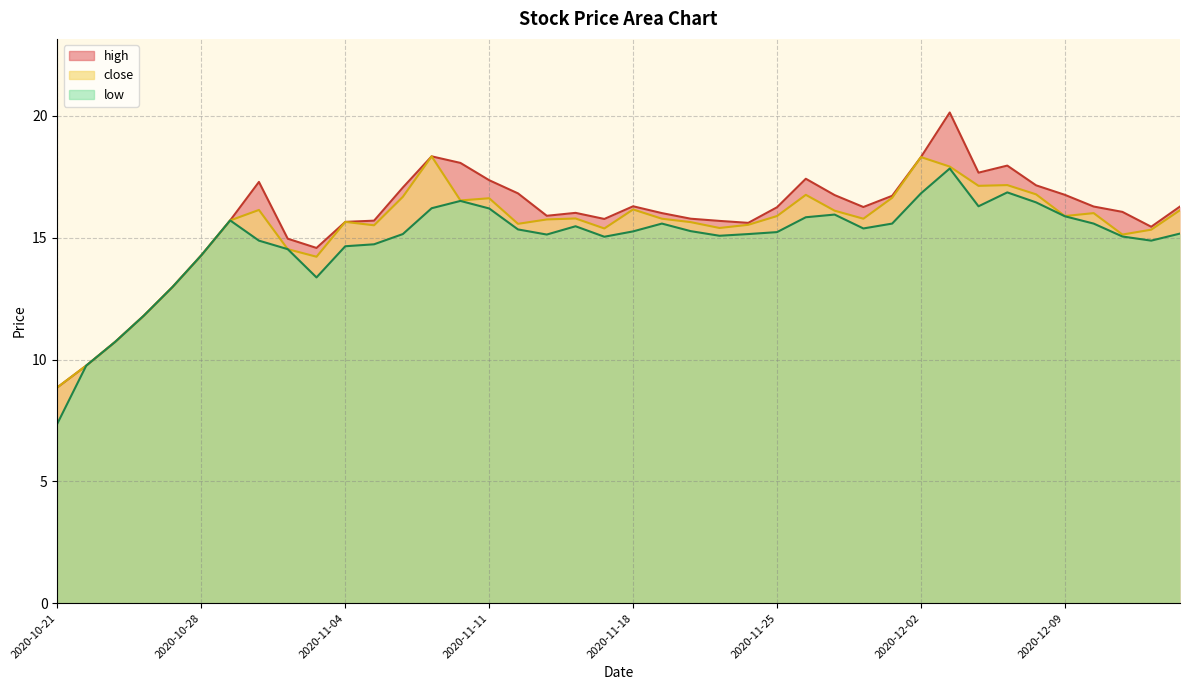

Reading right to left, extract all data points from this chart.

high: 16.3	15.4	16.1	16.3	16.8	17.1	18.0	17.7	20.1	18.3	16.7	16.3	16.8	17.4	16.2	15.6	15.7	15.8	16.0	16.3	15.8	16.0	15.9	16.8	17.4	18.1	18.3	17.1	15.7	15.7	14.6	15.0	17.3	15.7	14.3	13.0	11.8	10.7	9.8	8.9
close: 16.1	15.3	15.1	16.0	15.9	16.8	17.2	17.1	17.9	18.3	16.6	15.8	16.1	16.8	15.9	15.5	15.4	15.6	15.8	16.2	15.4	15.8	15.8	15.6	16.6	16.5	18.3	16.7	15.5	15.7	14.2	14.5	16.1	15.7	14.3	13.0	11.8	10.7	9.8	8.9
low: 15.2	14.9	15.1	15.6	15.9	16.4	16.9	16.3	17.8	16.8	15.6	15.4	15.9	15.8	15.2	15.2	15.1	15.3	15.6	15.3	15.0	15.5	15.1	15.3	16.2	16.5	16.2	15.2	14.7	14.7	13.4	14.5	14.9	15.7	14.3	13.0	11.8	10.7	9.8	7.4